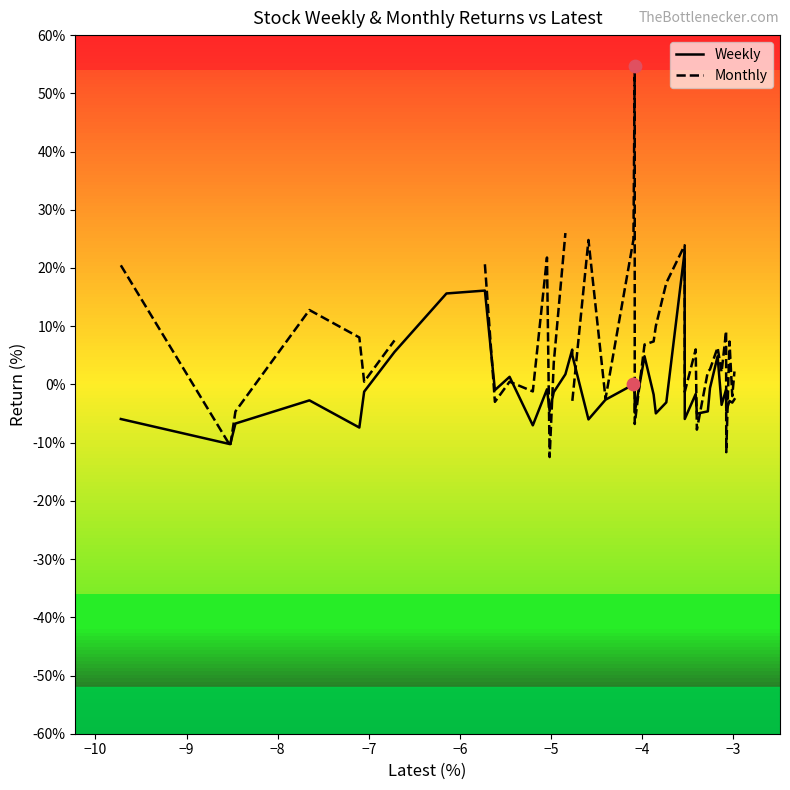

What is the maximum value for Weekly?

22.8